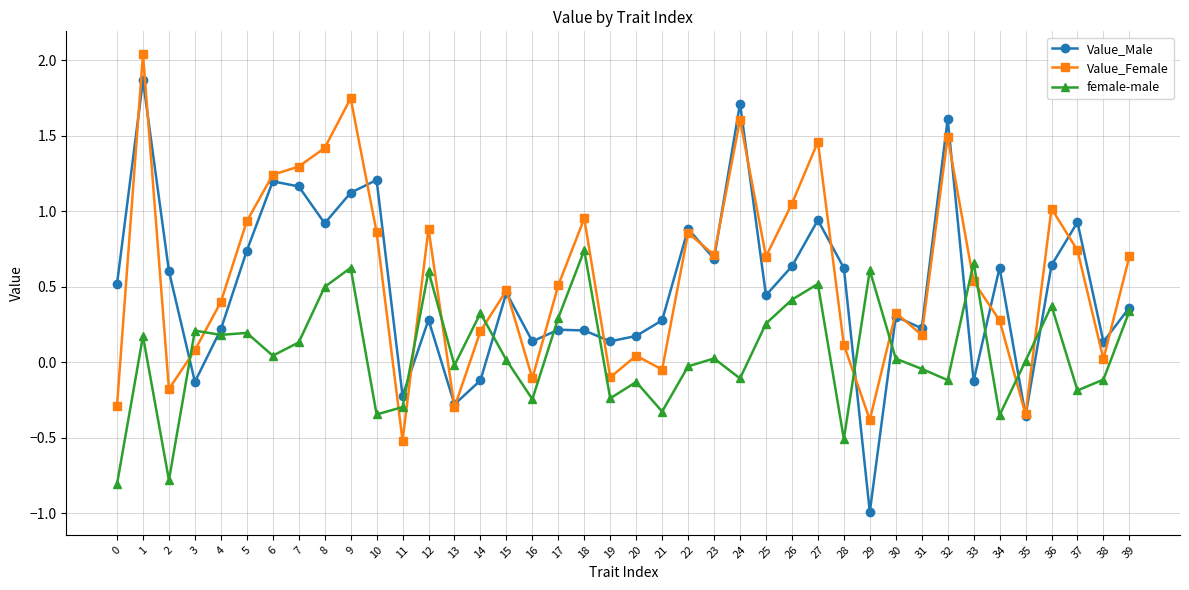

How many times do female-male and Value_Female cross each other?

12